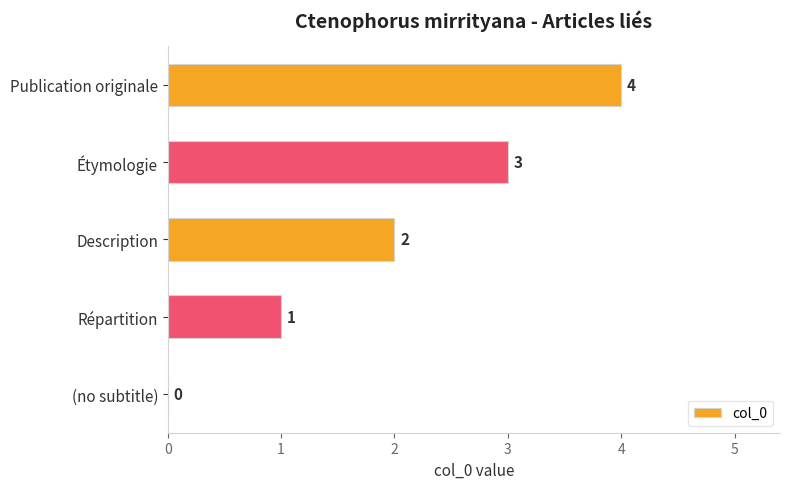

What is the greatest value displayed?

4